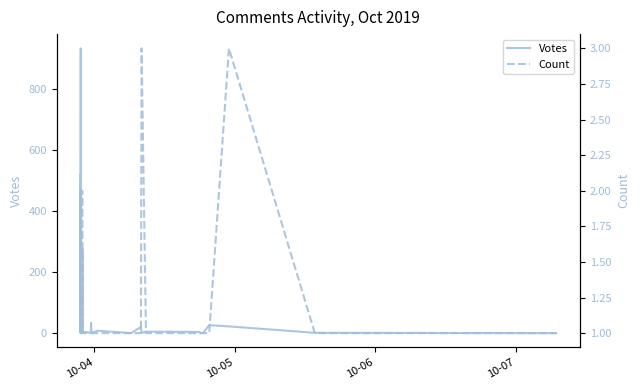

What are all the series names shown in the legend?

Votes, Count